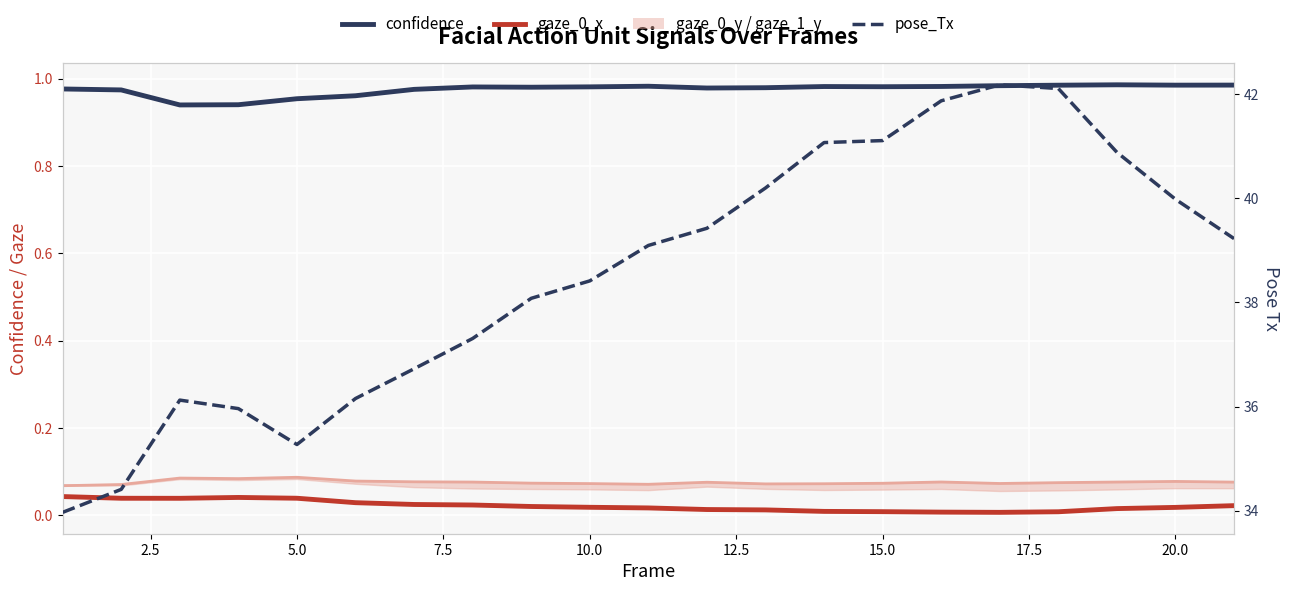

What is the minimum value for pose_Tx?

34.0